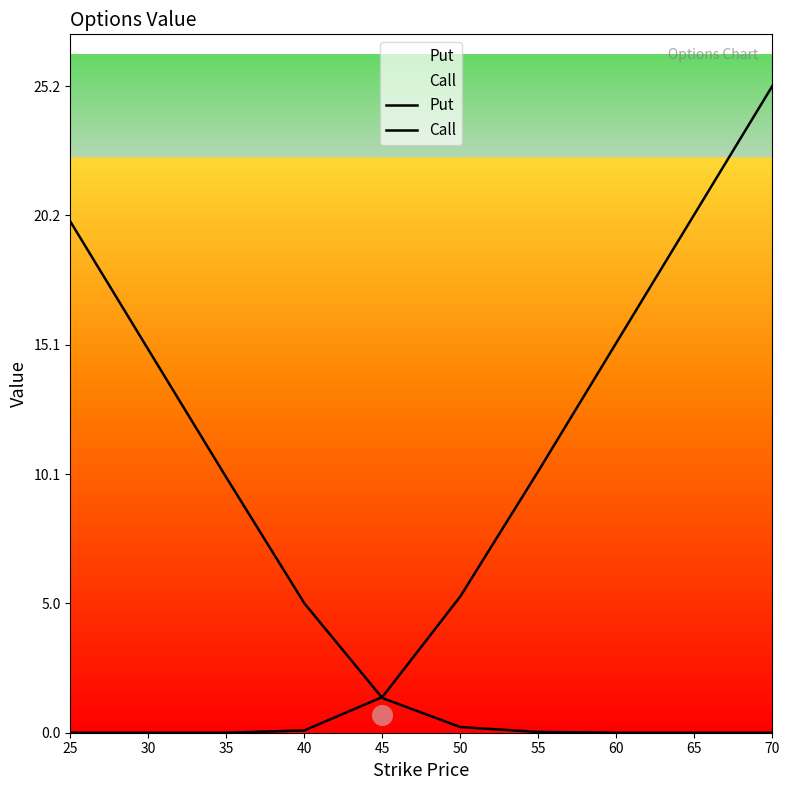

Which series contains the lowest Y value?

Put